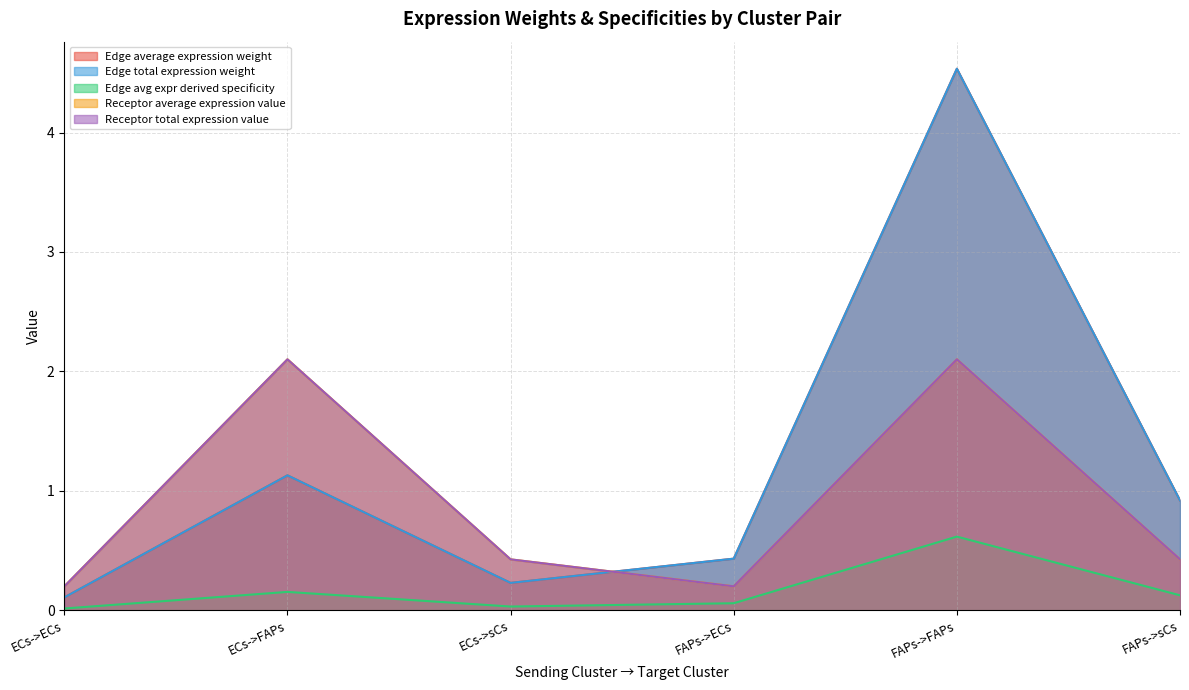

What is the average value of the Receptor total expression value series?

0.9